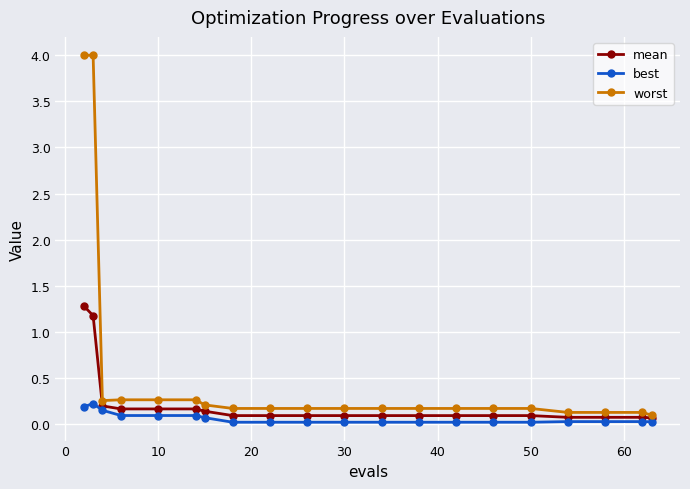

Is this an area chart (filled region under the line)?

No